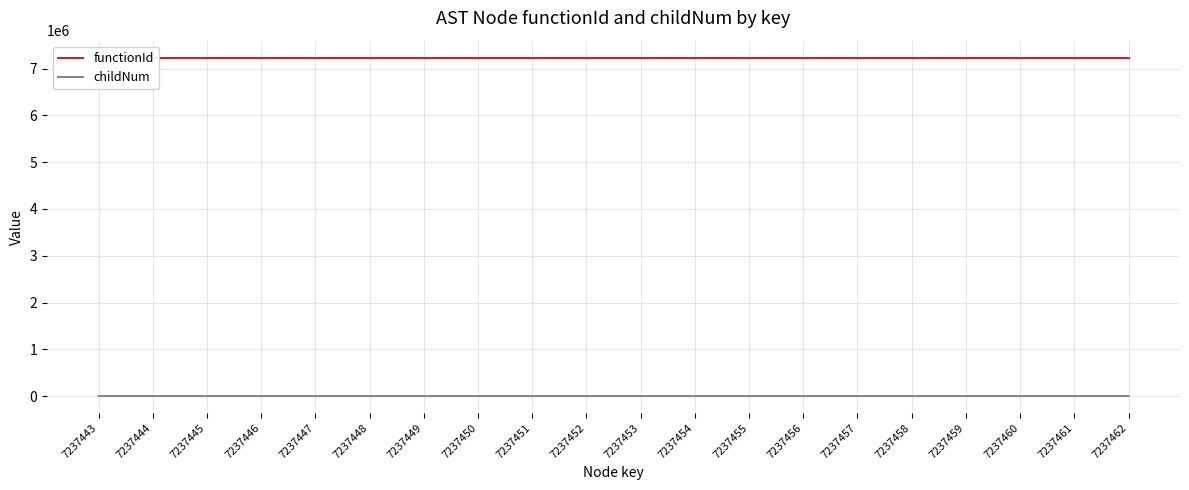

How many lines are shown in the chart?

2